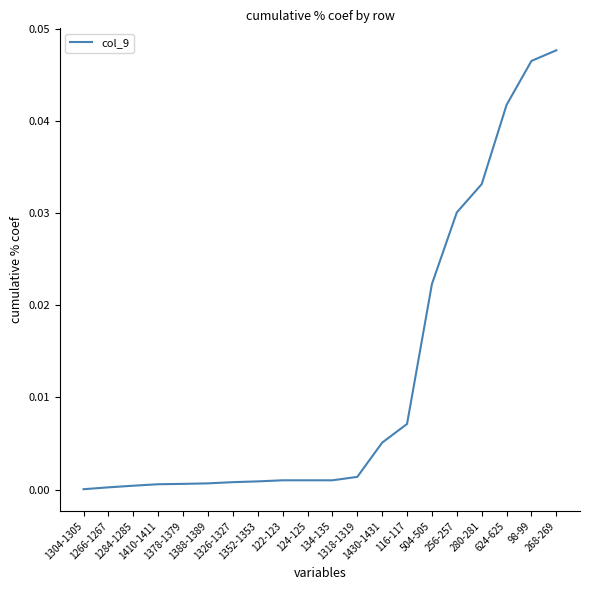

Does the chart display data point markers on the line(s)?

No